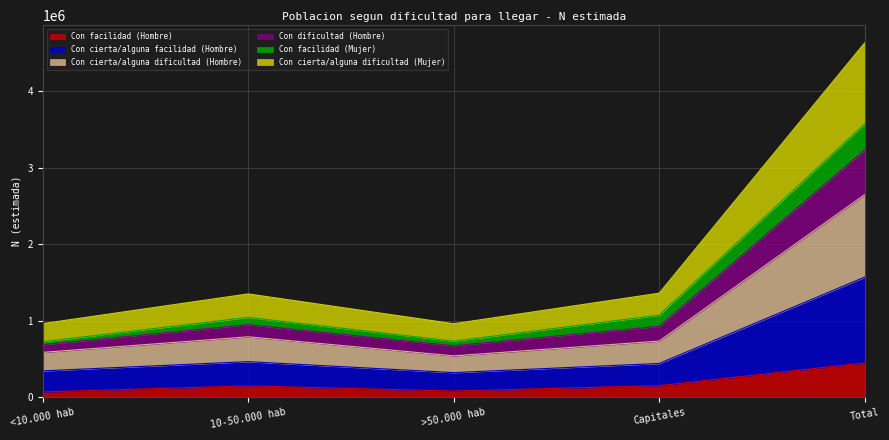

How many lines are shown in the chart?

6